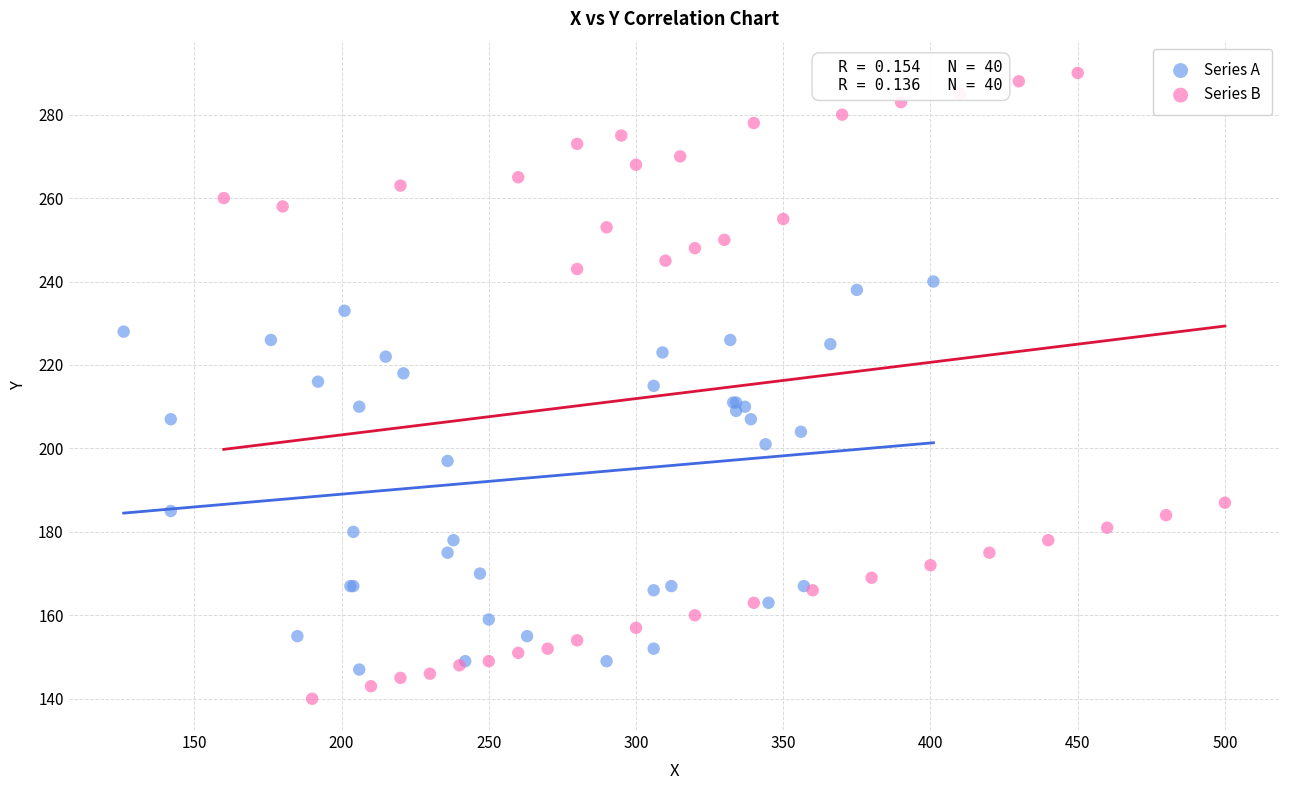

Which series has the largest Y range (max minus min)?

Series B